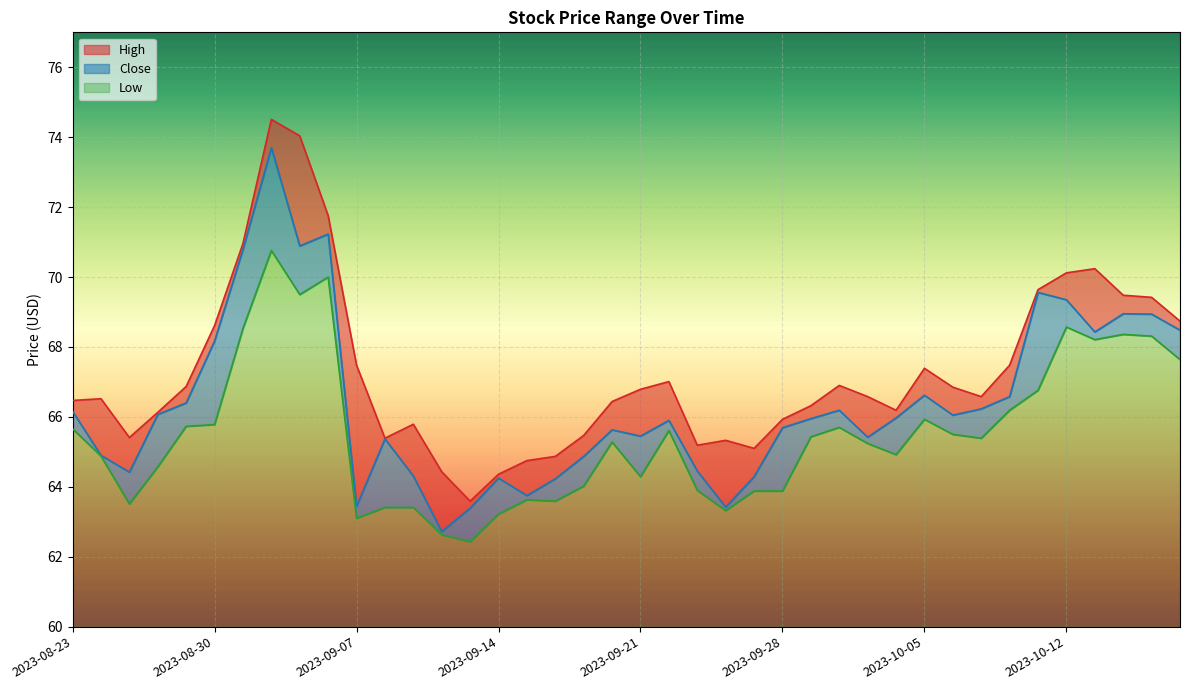

Where is the first local maximum for Close?

2023-09-01